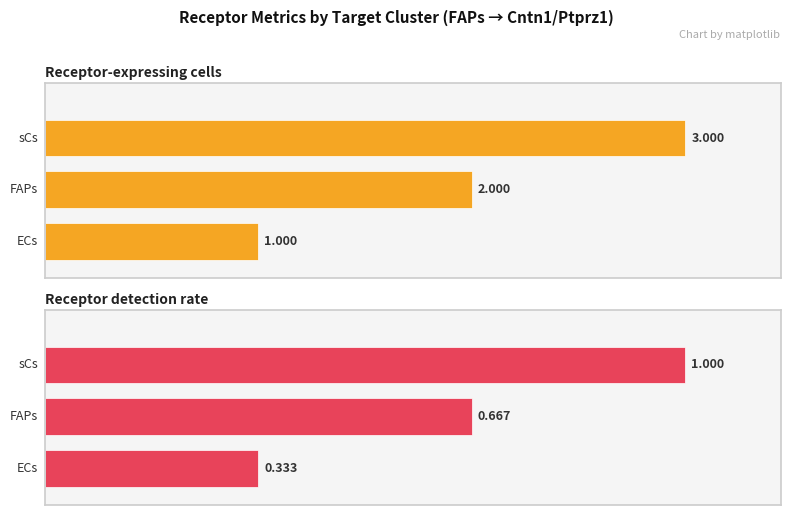

What is the difference between the maximum and minimum values in the Receptor detection rate series?

0.7